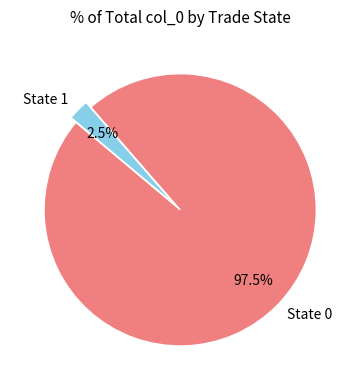

To the nearest percent, what is the combined percentage of State 1 and State 0?

100%